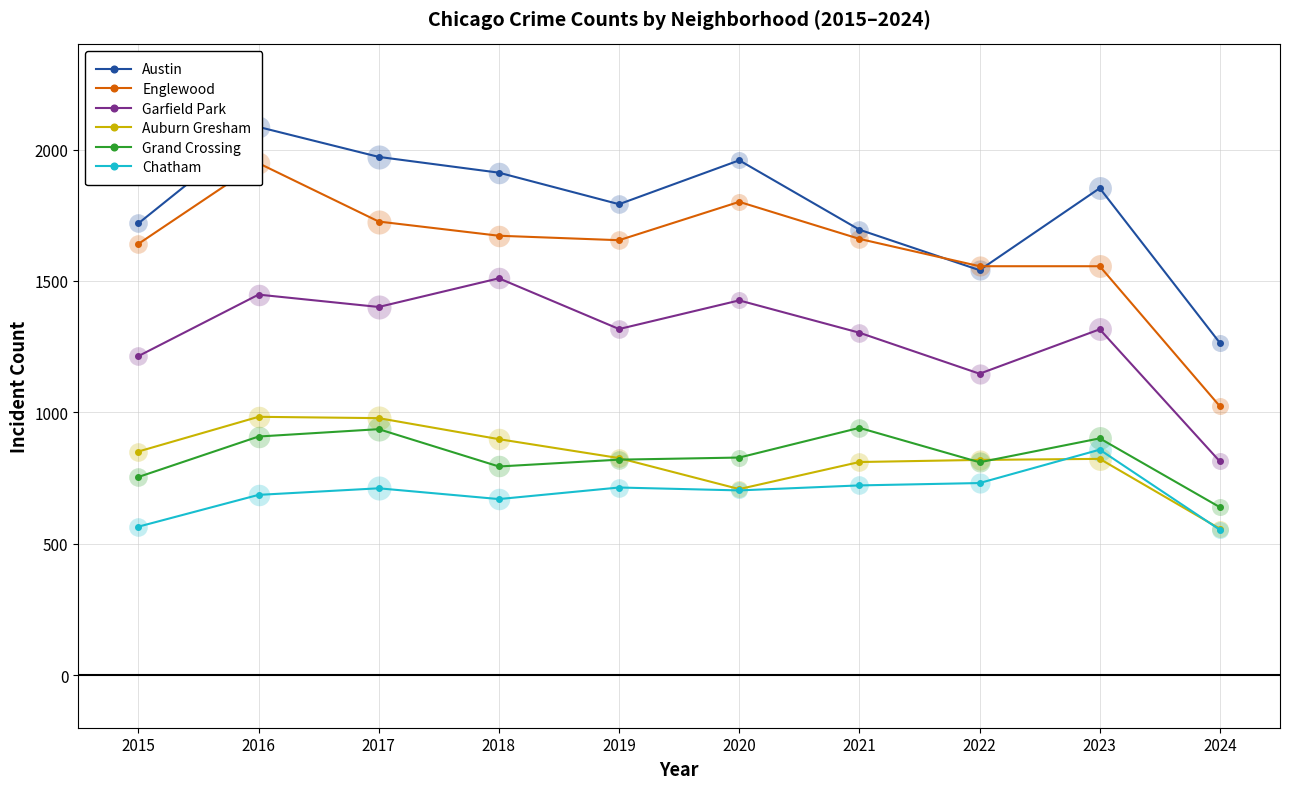

Which series reaches the minimum Y coordinate?

Chatham